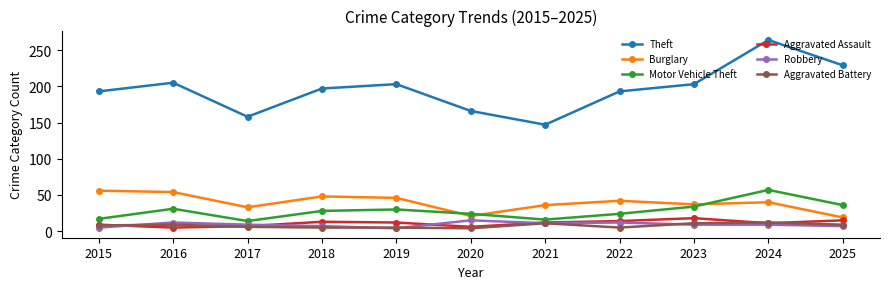

Which category has the highest value across all series?

2024